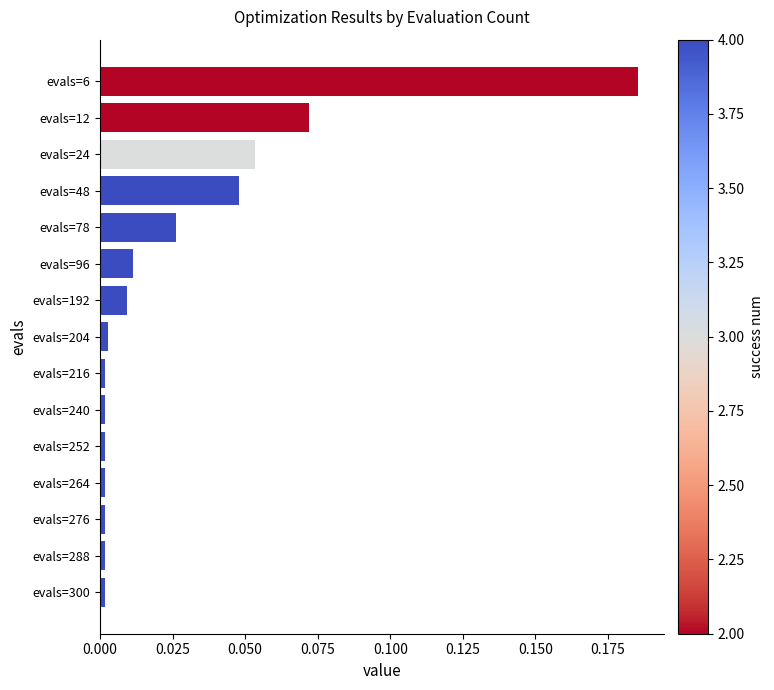

What is the sum of all values?

0.4